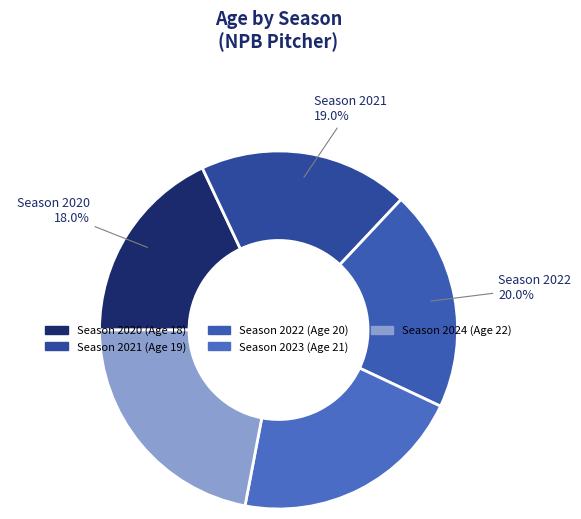

Which slice is the largest?

2024